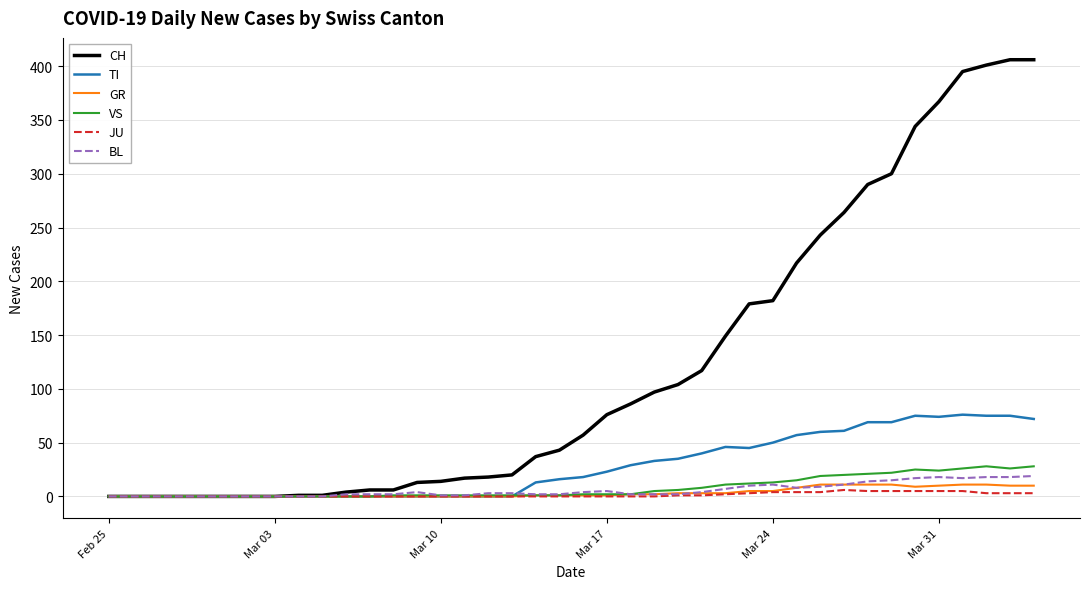

What is the maximum value for BL?

19